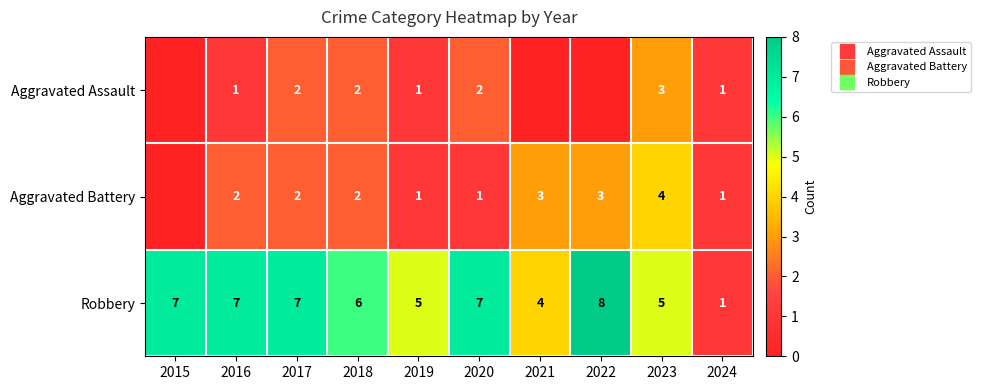

How many data points does each series have?

10